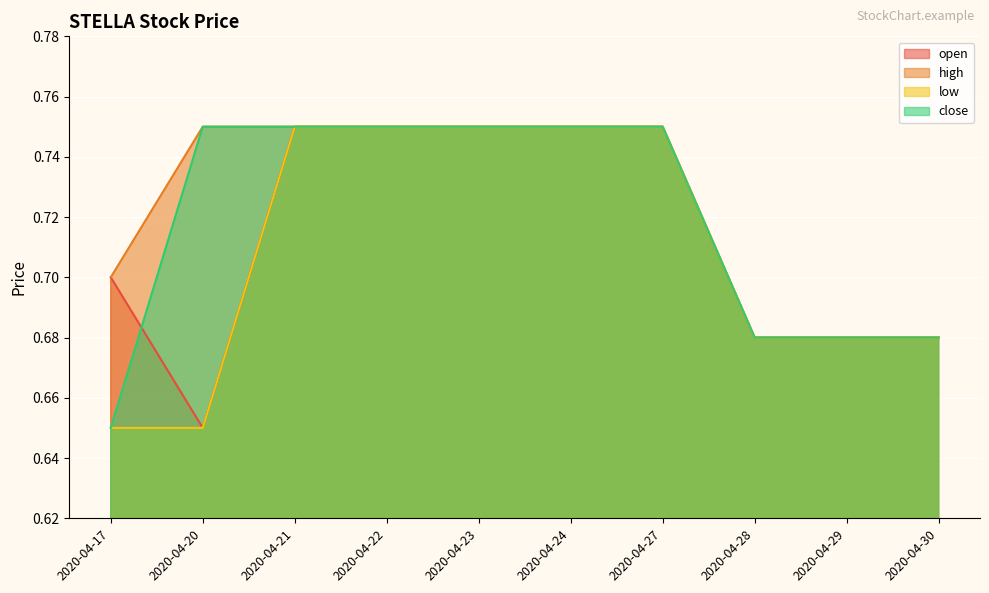

How many lines are shown in the chart?

4